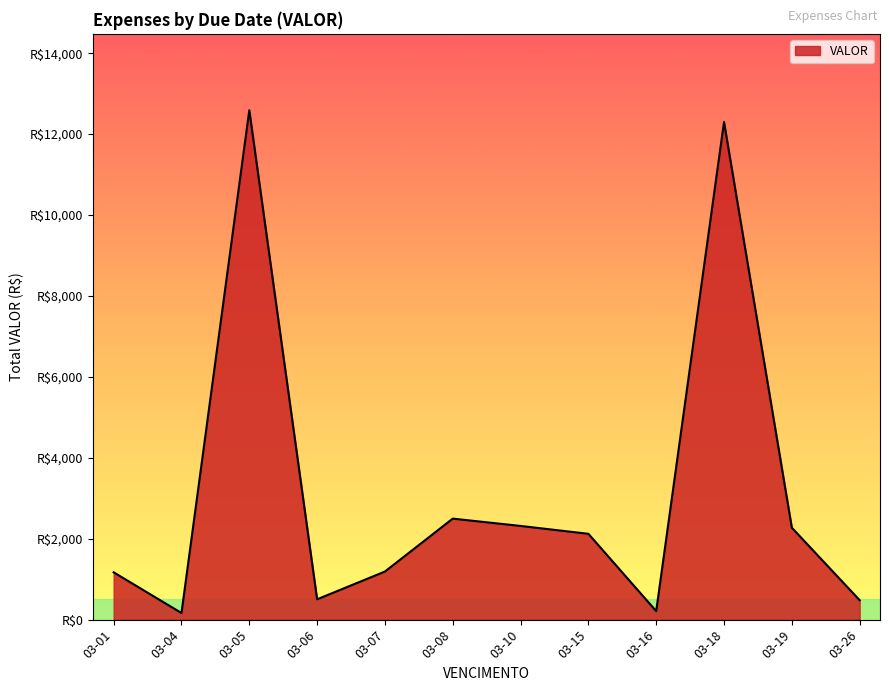

At which category does the chart reach its peak across all series?

03-05